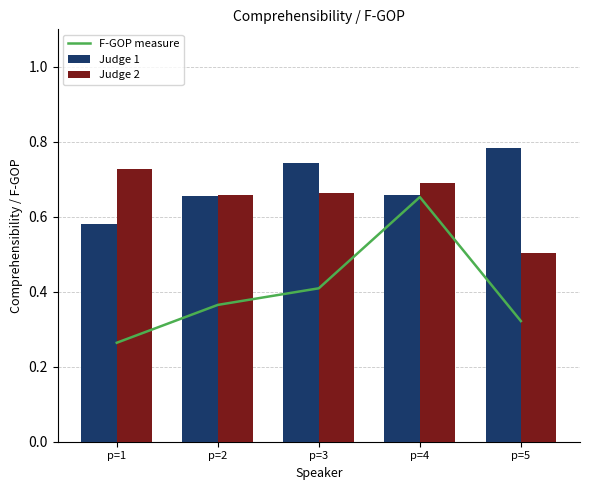

How many groups of bars are there?

5